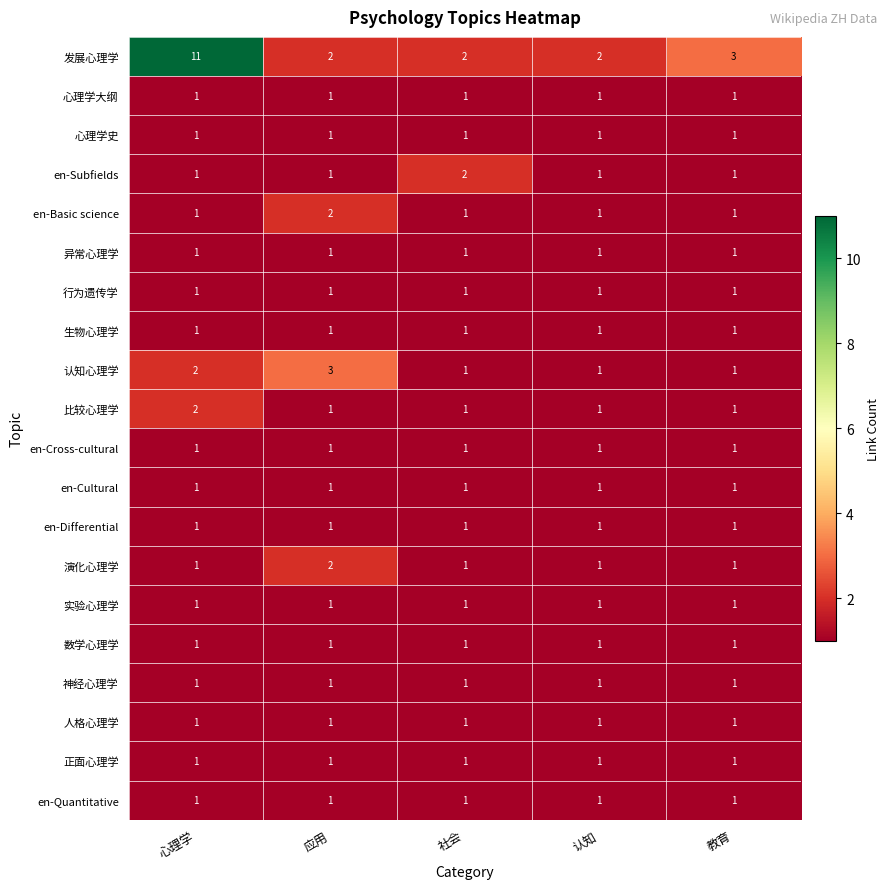

Which series has the largest range (max minus min)?

发展心理学